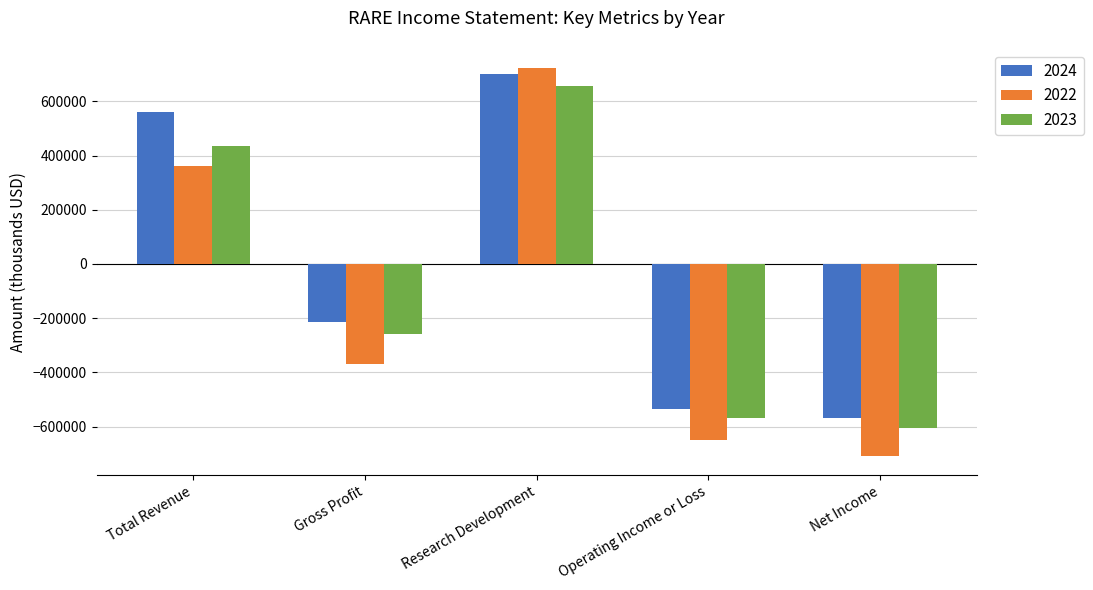

What is the label of the 4th bar from the right?

Gross Profit